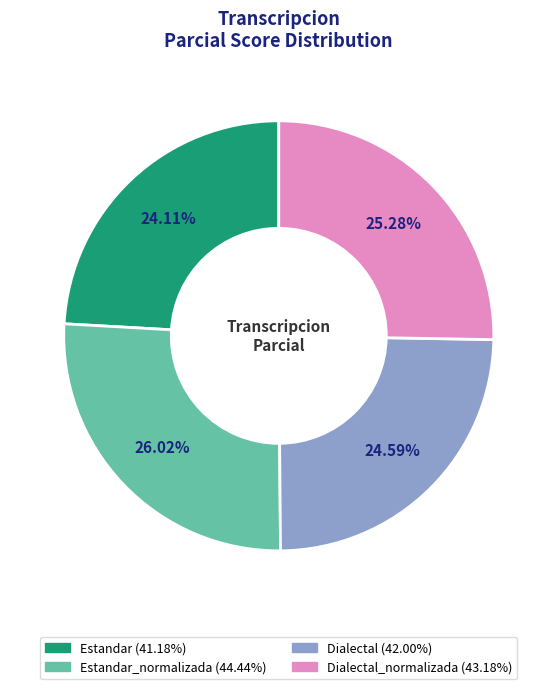

Is there any slice that represents more than half of the pie?

No